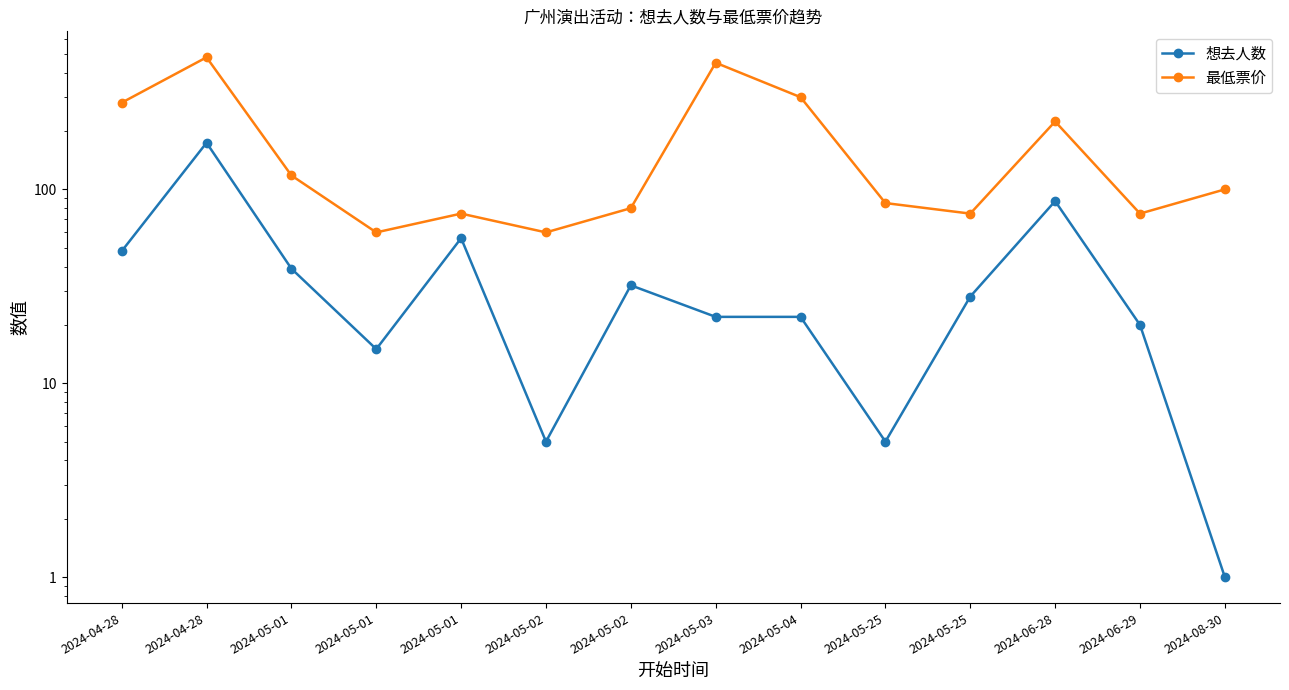

At which category does 想去人数 reach its first local valley?

2024-05-01